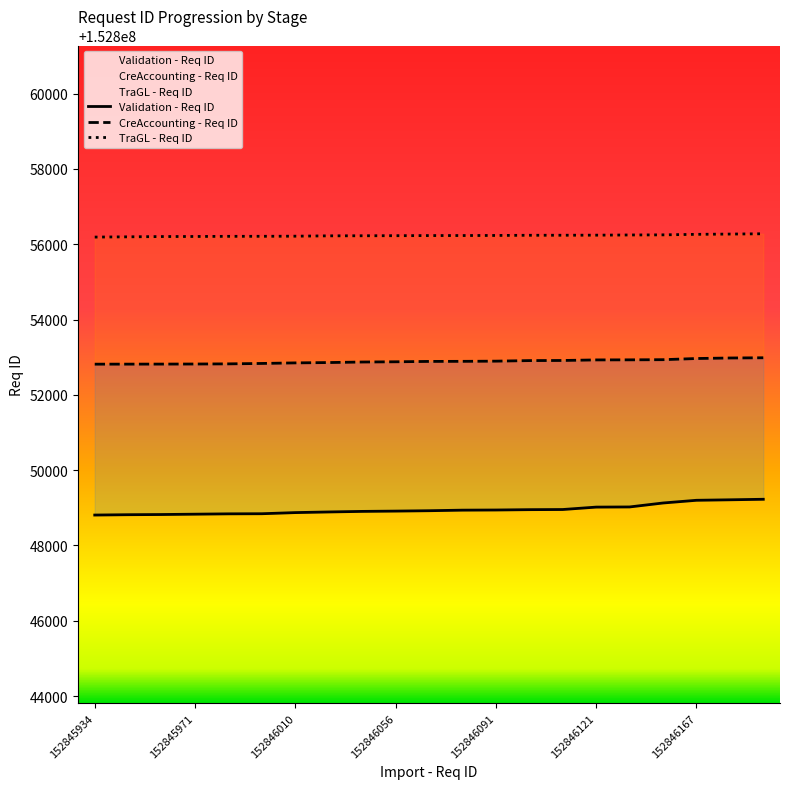

What is the value of the TraGL - Req ID point at the 19th from the left?

152856263